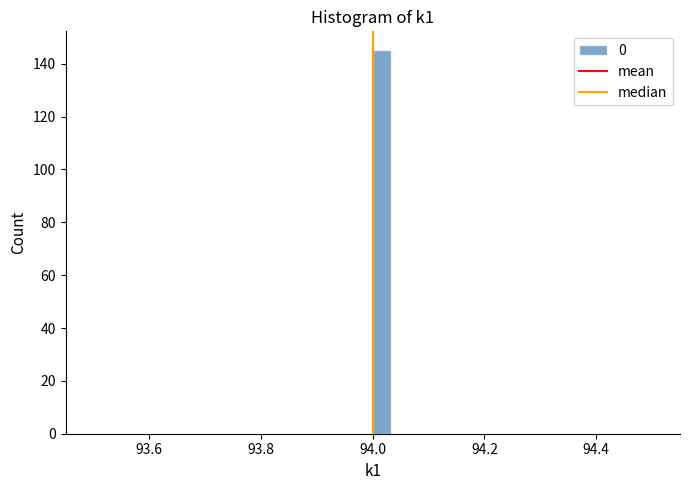

Around what value on the x-axis is the tallest bar? Give the approximate position of its centre, as read against the axis.

94.02